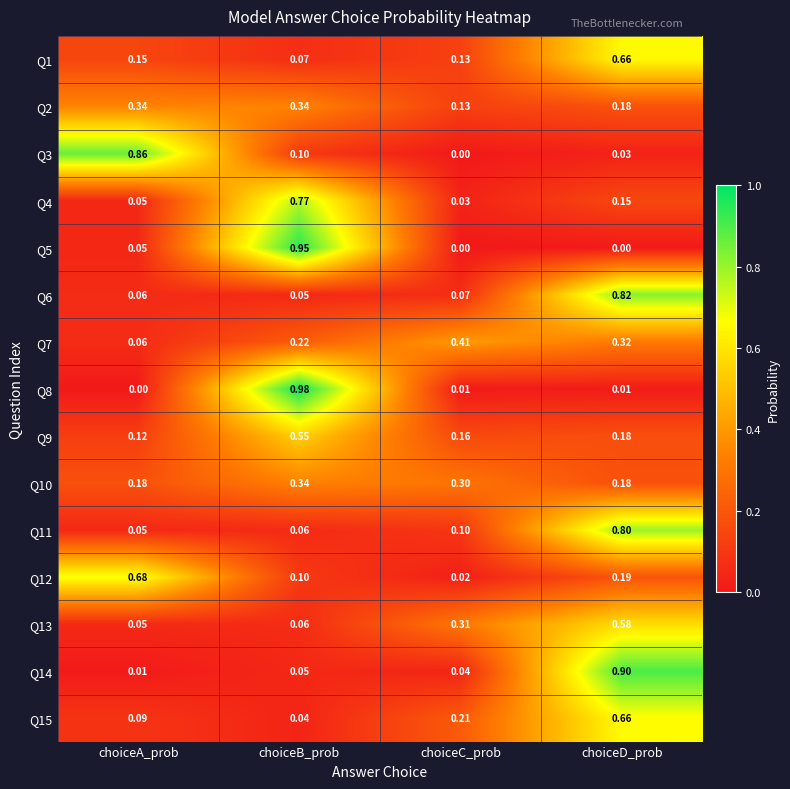

Where is Q7 nearest to the value 0?

choiceA_prob